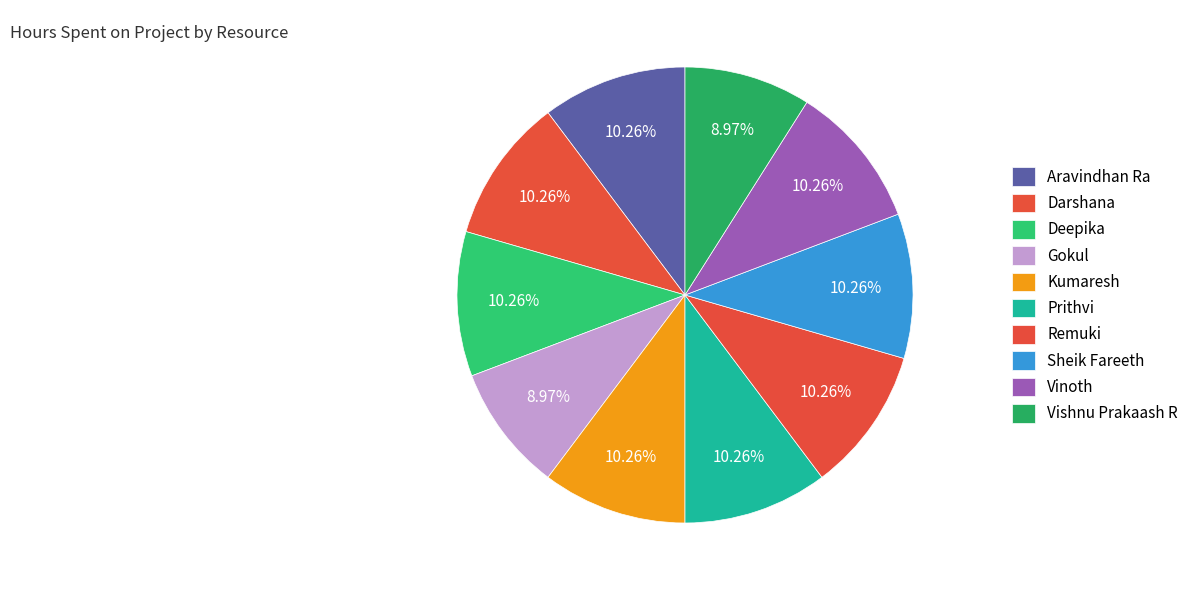

What percentage is NOT represented by Kumaresh?

89.7%